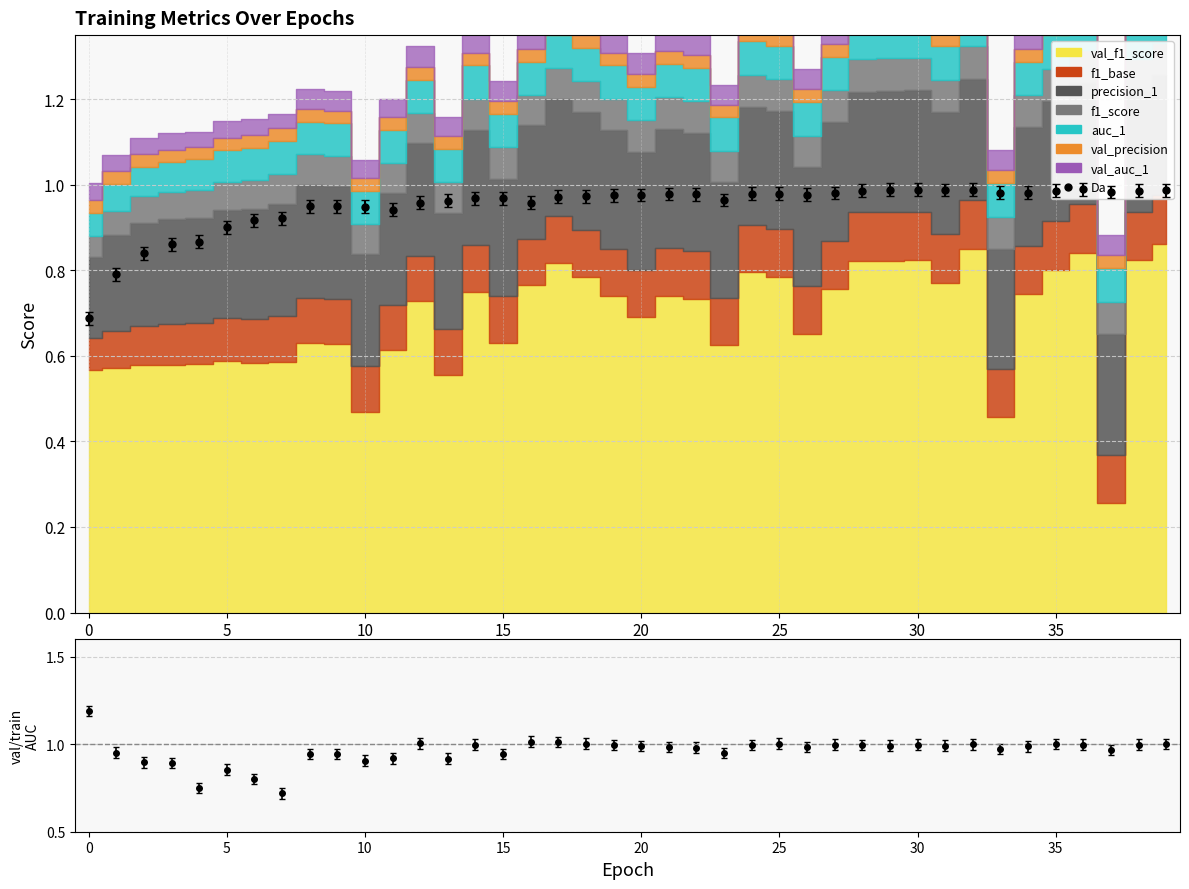

True or false: f1_score and precision_1 cross at least once.

False